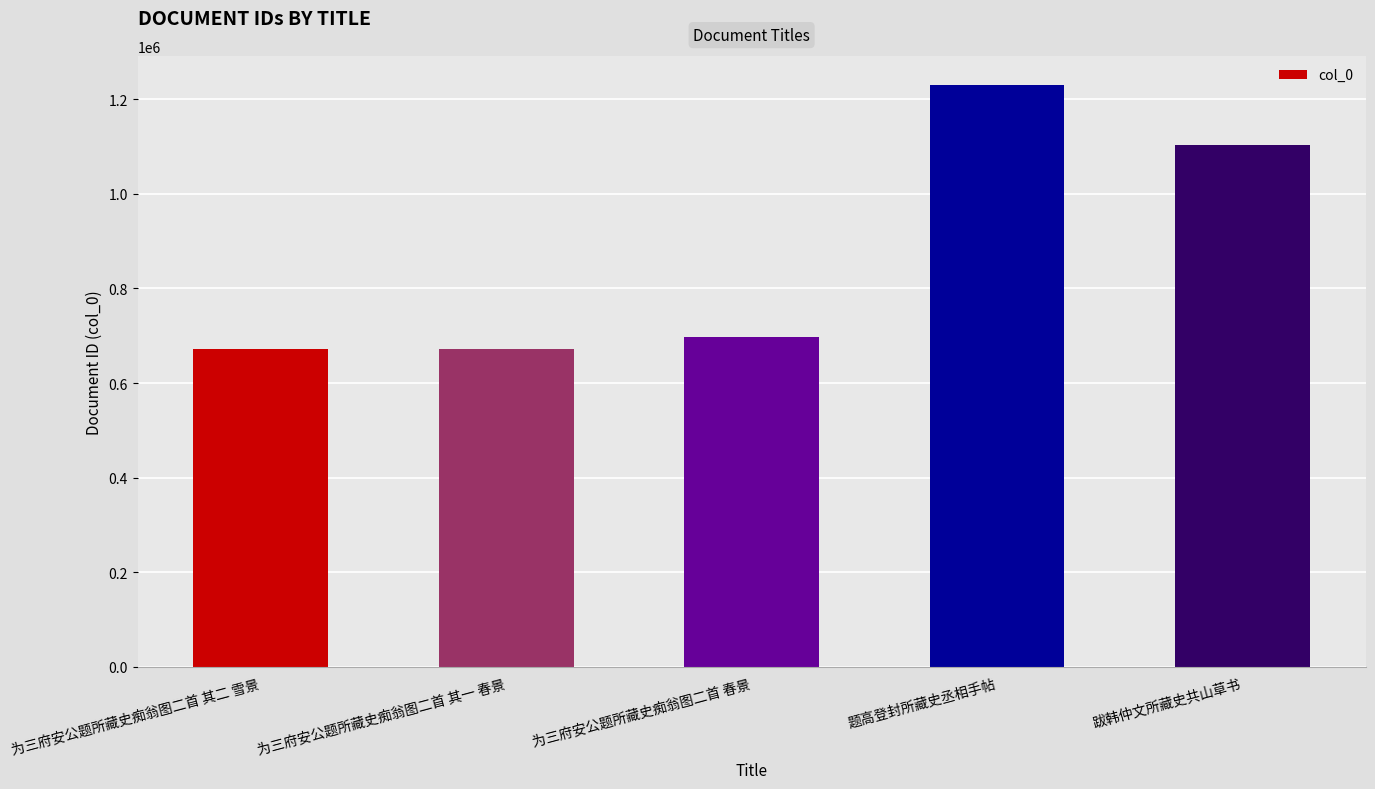

What is the smallest value displayed?

672764